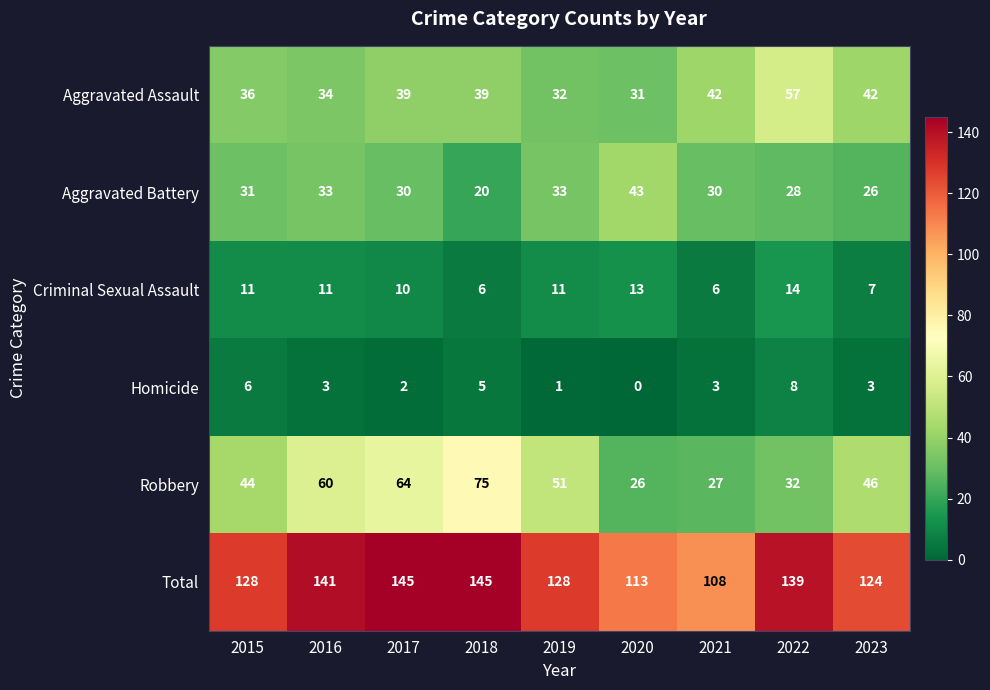

Which series has the widest spread of values?

Robbery